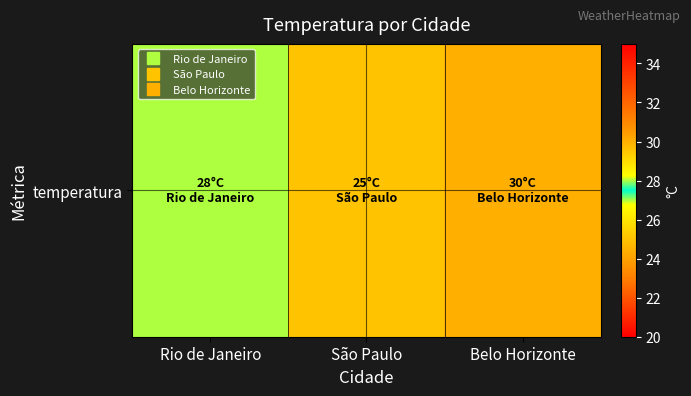

Which label corresponds to the smallest value in the chart?

São Paulo